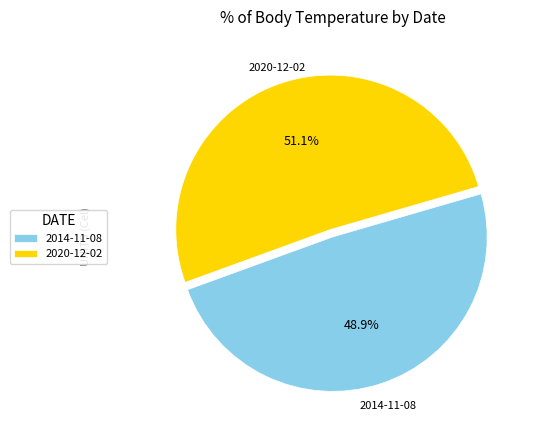

Rank the categories by value from highest to lowest.

2020-12-02, 2014-11-08